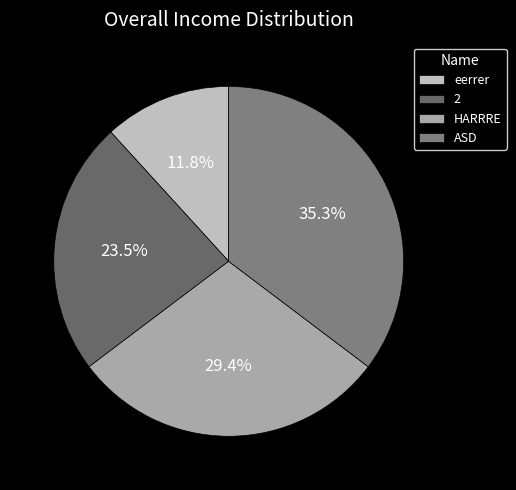

To the nearest percent, what portion does HARRRE represent?

29%